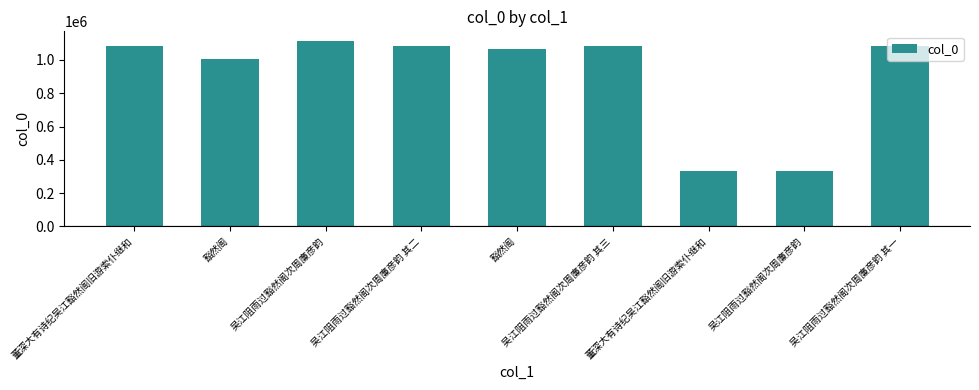

Between 豁然阁 and 吴江阻雨过豁然阁次周廉彦韵, which is larger?

豁然阁